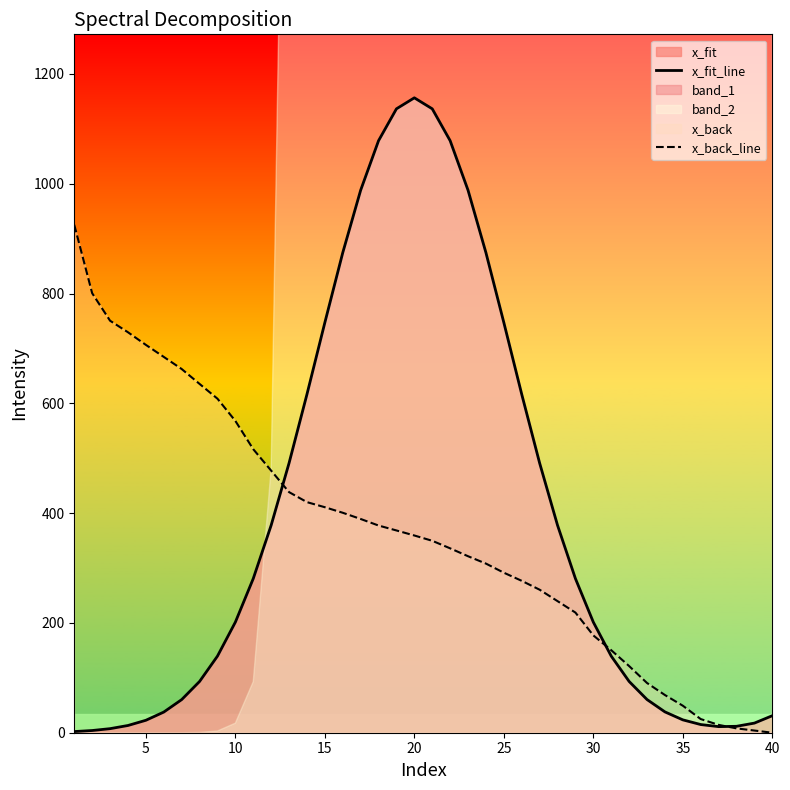

What is the maximum value for x_back_line?

925.2